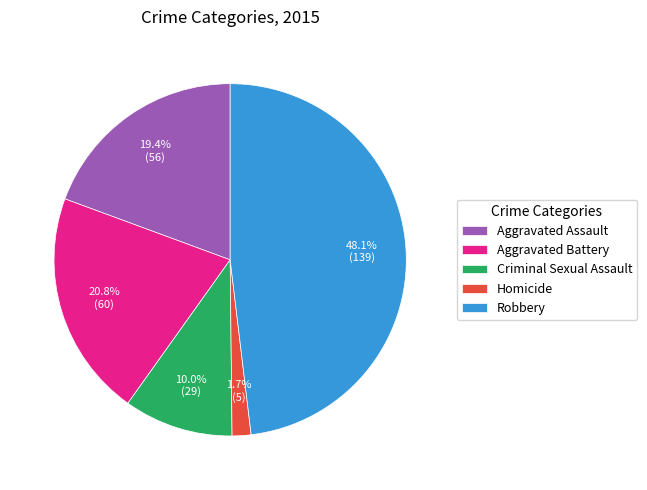

Count the number of slices in the pie.

5